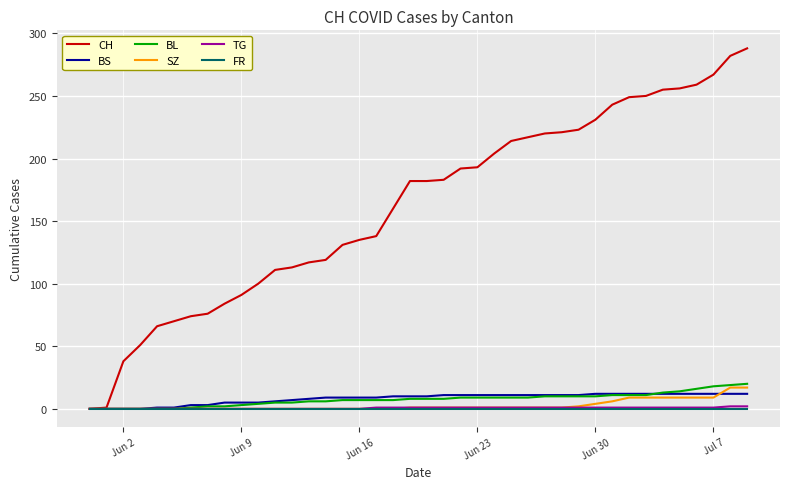

What is the maximum value shown in the chart?

288